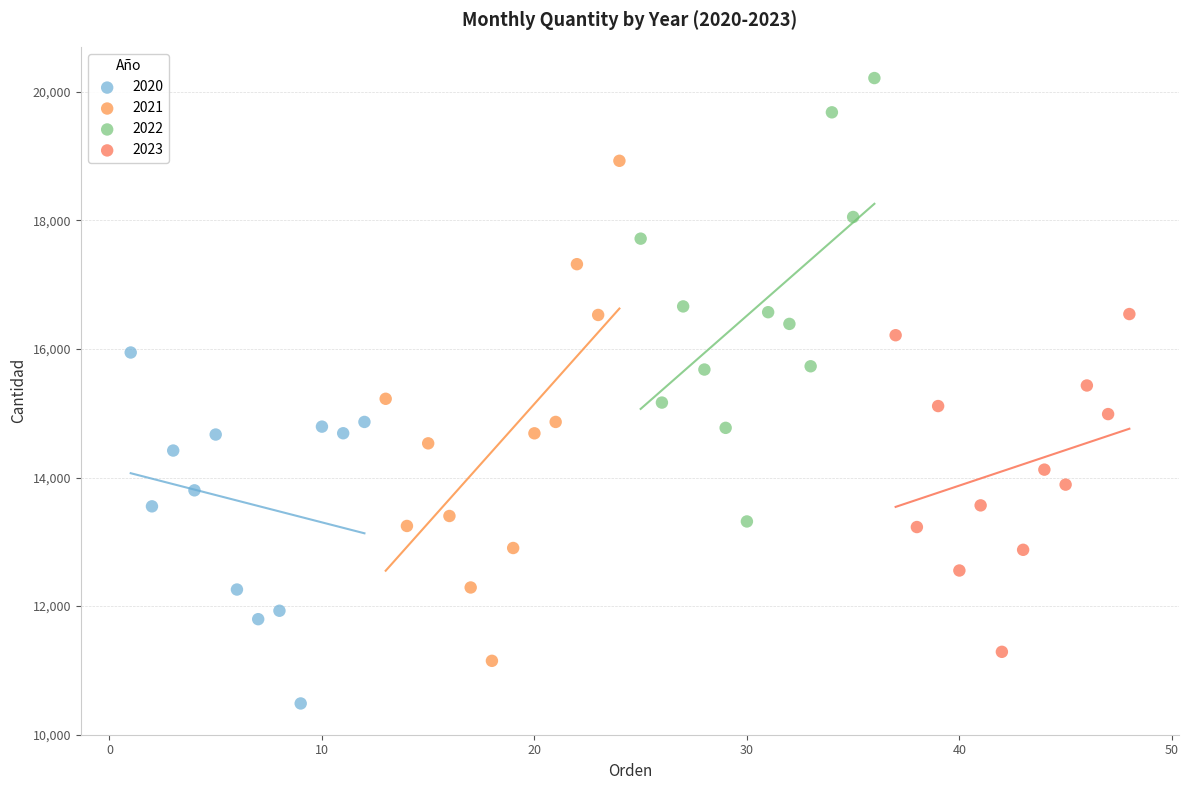

Which series reaches the maximum Y coordinate?

2022